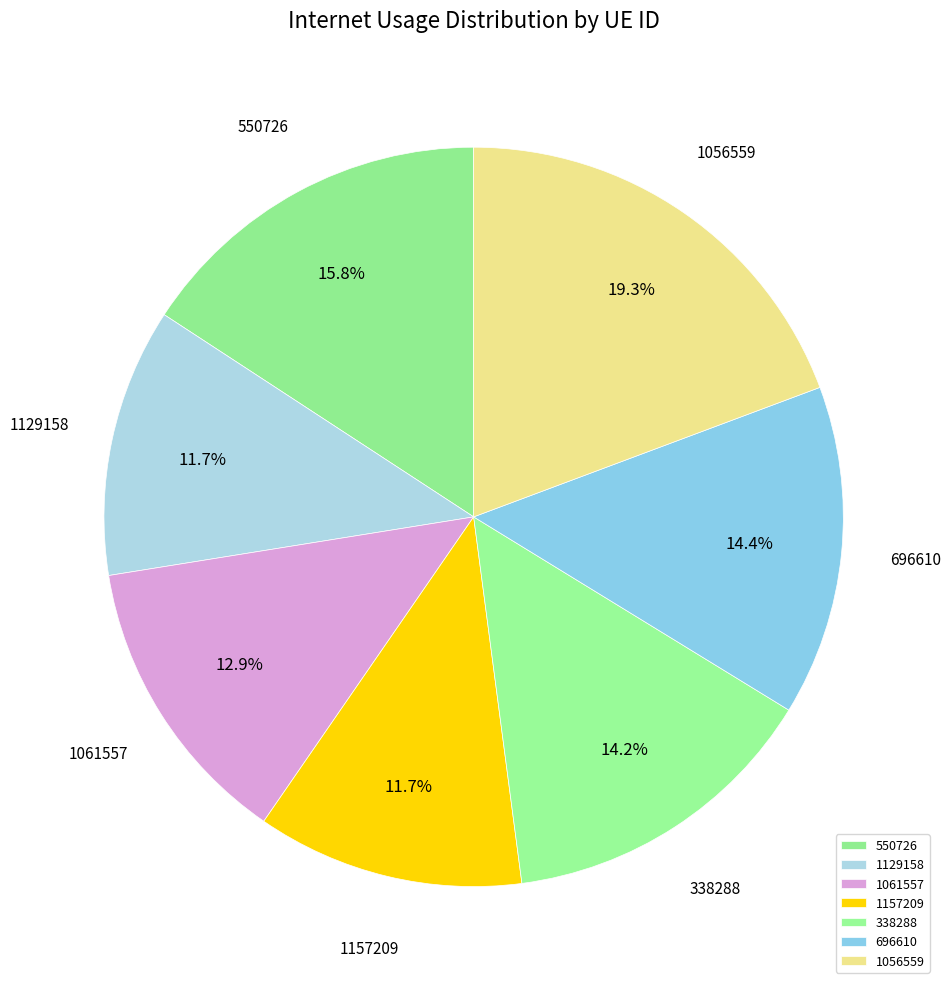

The 696610 slice represents 2% of the pie. True or false?

False